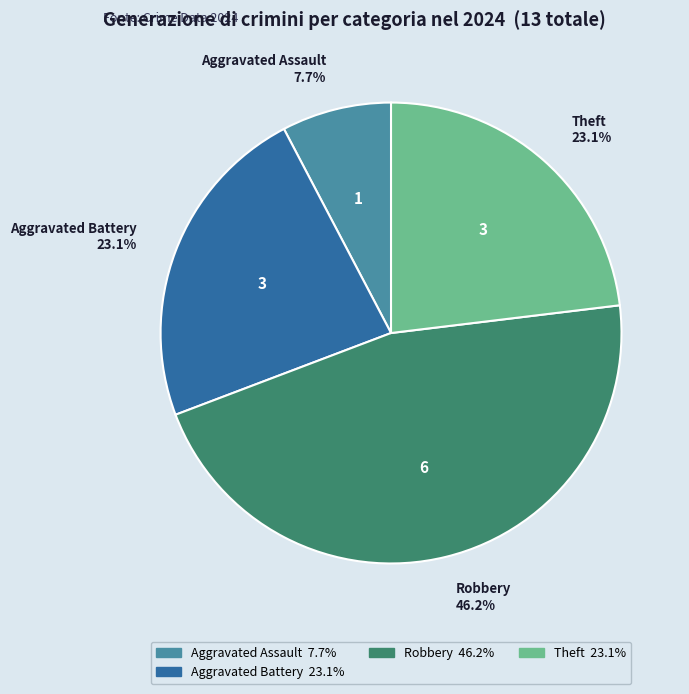

Is there any slice that represents more than half of the pie?

No